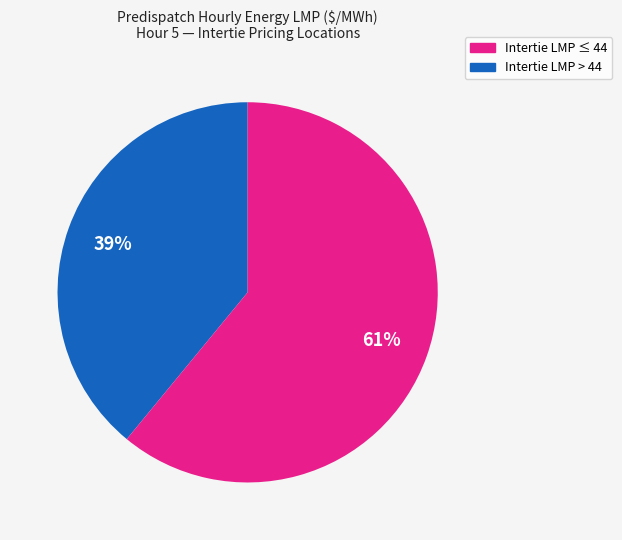

Is there any slice that represents more than half of the pie?

Yes